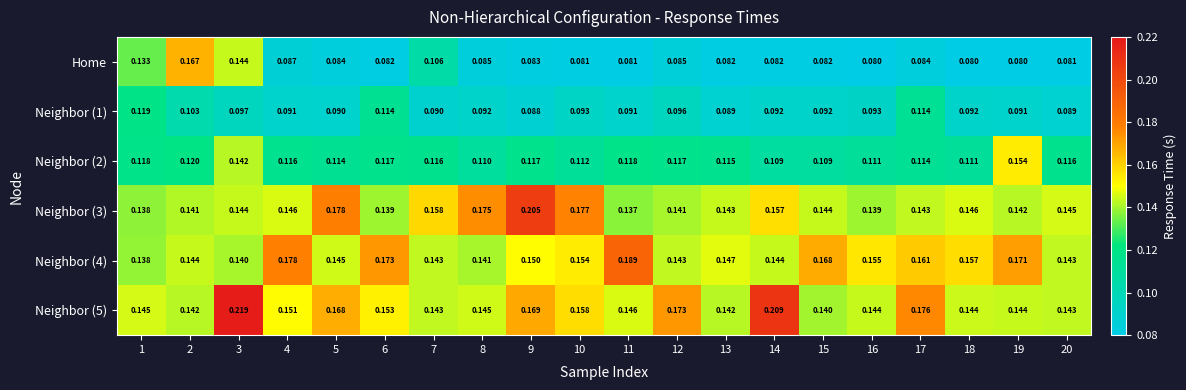

Which series has the largest range (max minus min)?

Home